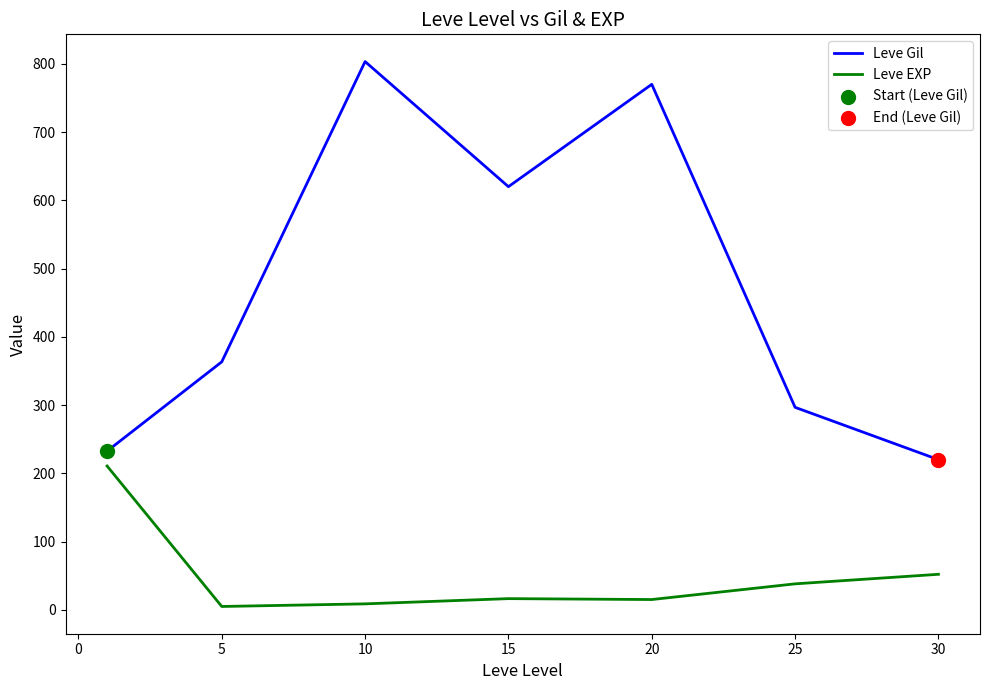

Which series has the largest total across all categories?

Leve Gil